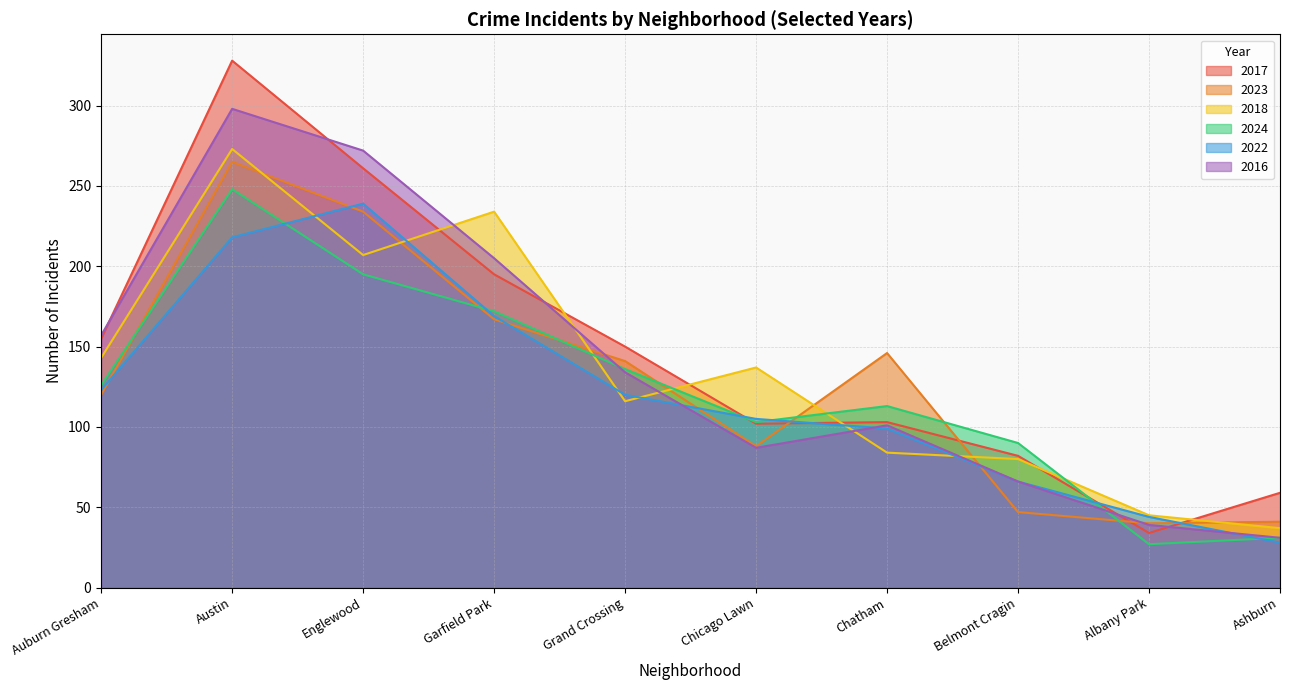

What position from the left is Auburn Gresham?

1